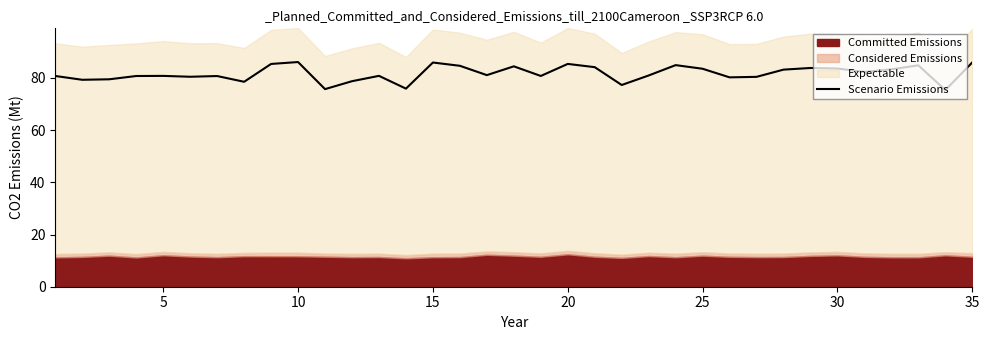

Count the number of values greater than 80.

27